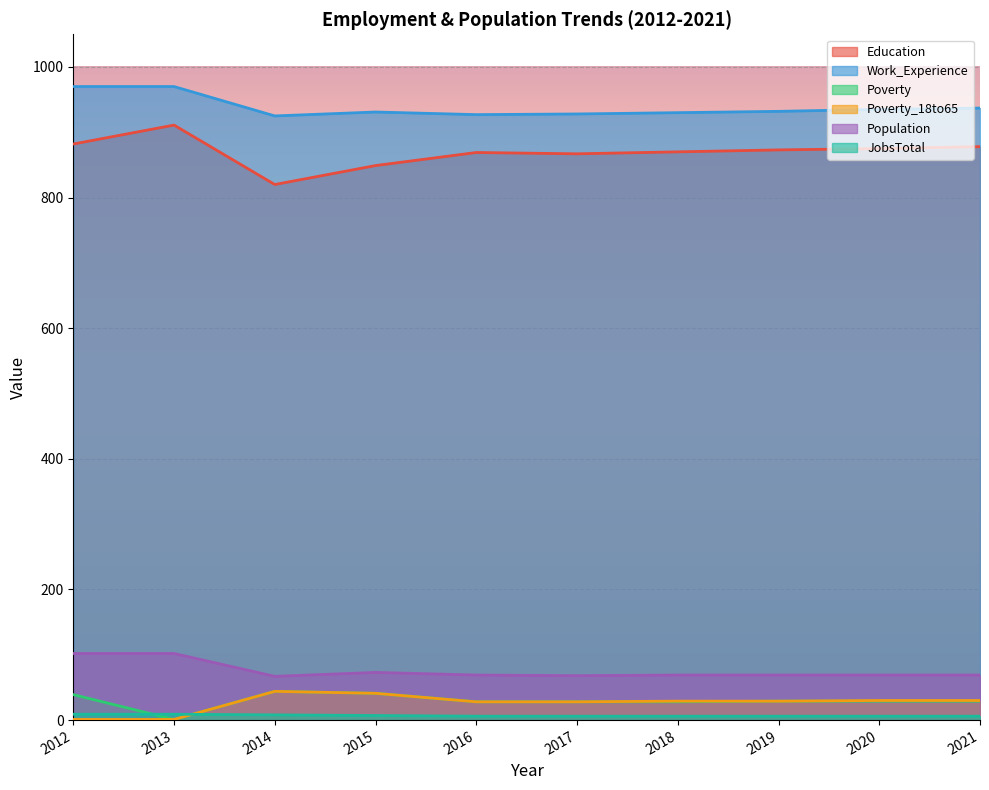

At 2013, list the series in order from largest to smallest.

Work_Experience, Education, Population, JobsTotal, Poverty, Poverty_18to65